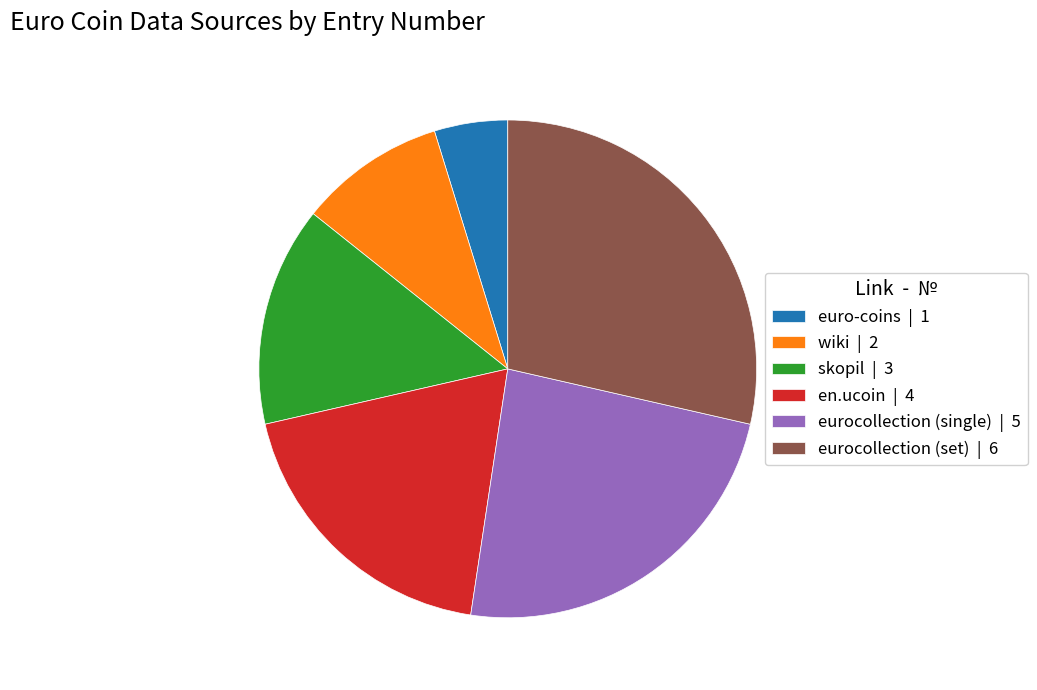

True or false: en.ucoin | 4 accounts for 7% of the total.

False